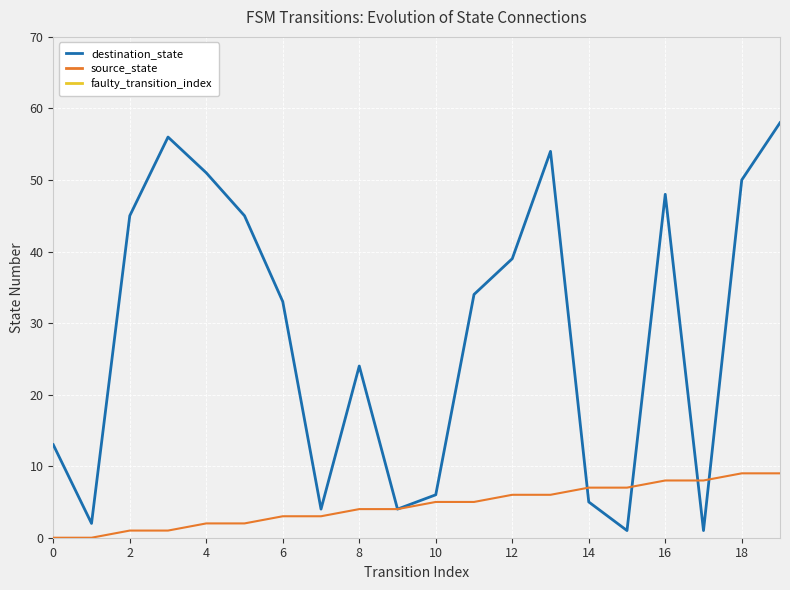

The source_state series shows -4 at 0. True or false?

False